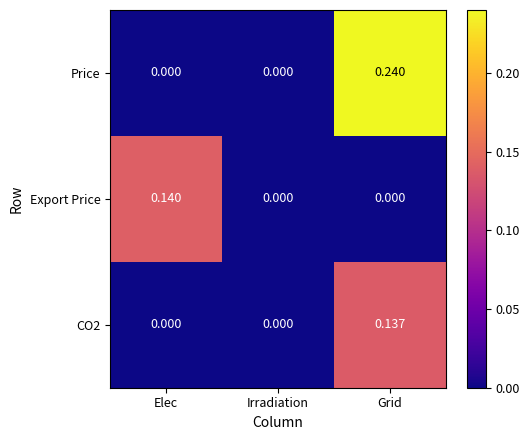

At which category is the sum across all series the highest?

Grid